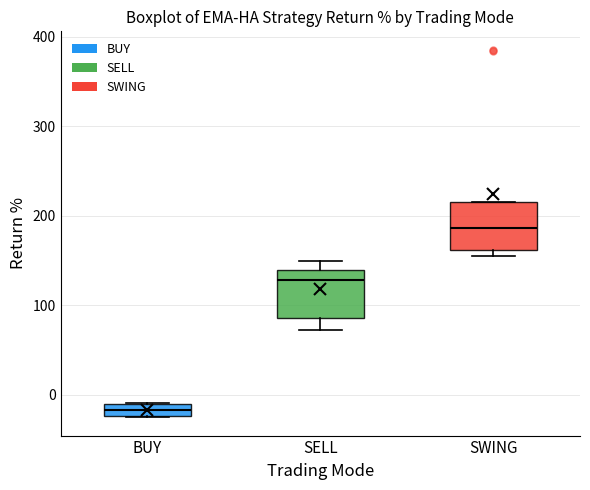

Where does the median line of the box for SWING sit on the y-axis? The values are not printed on the chart, so give them approximately, as read against the axis.

190